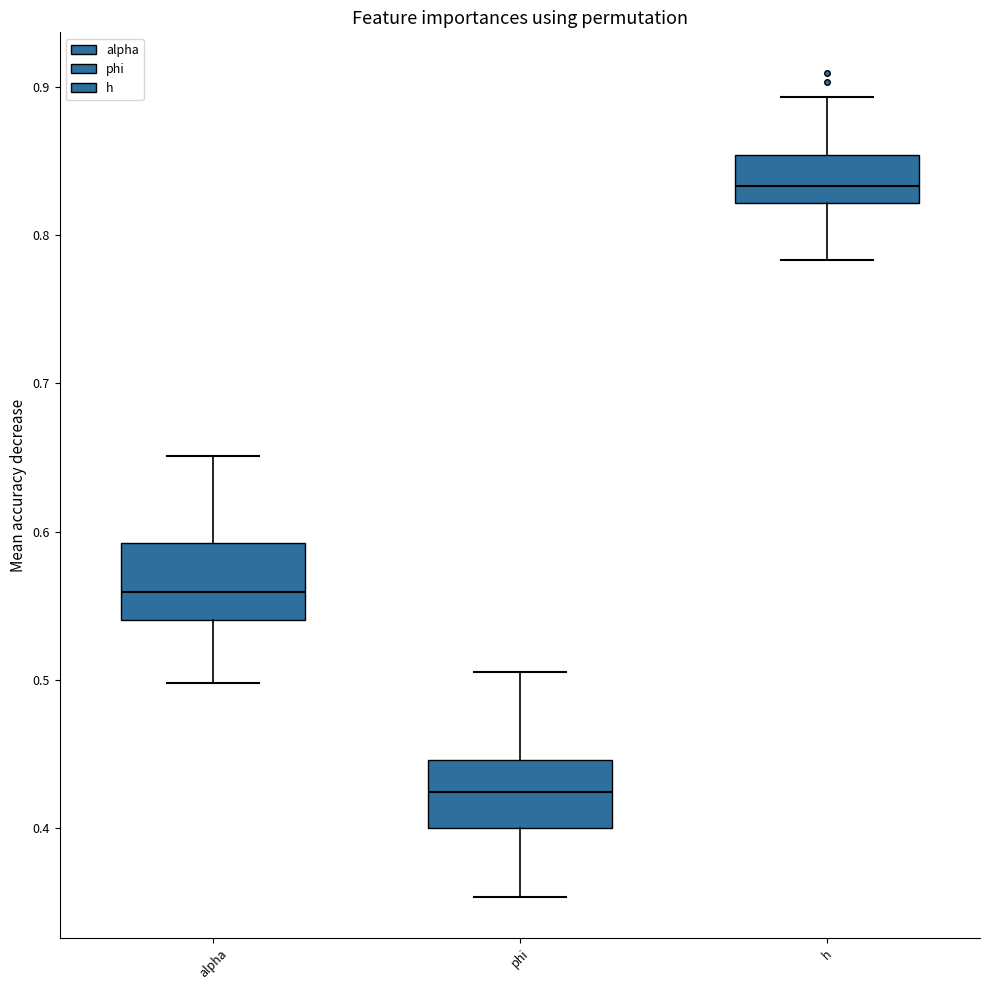

Reading left to right, transcribe this box plot: for each box, give where its median line is, the range the box spans, and where its two whiskers end, as read against the y-axis. The values are not printed on the chart, so give them approximately, as read against the axis.

alpha: median 0.56, box 0.54 to 0.59, whiskers 0.50 to 0.65
phi: median 0.42, box 0.40 to 0.45, whiskers 0.35 to 0.51
h: median 0.83, box 0.82 to 0.85, whiskers 0.78 to 0.89